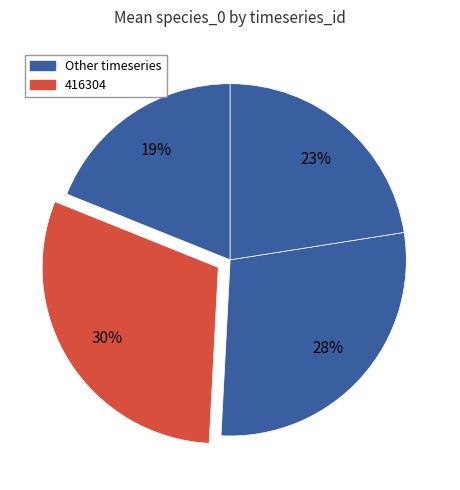

How many segments does this pie chart have?

4